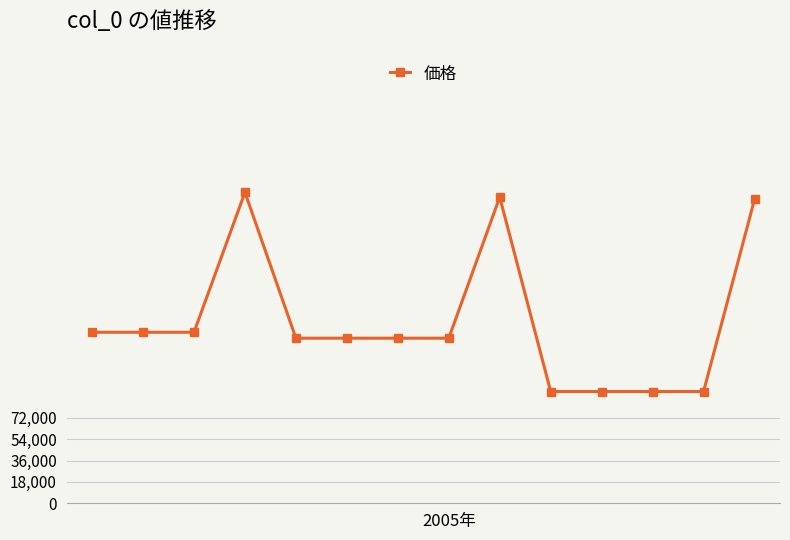

Is this an area chart (filled region under the line)?

No